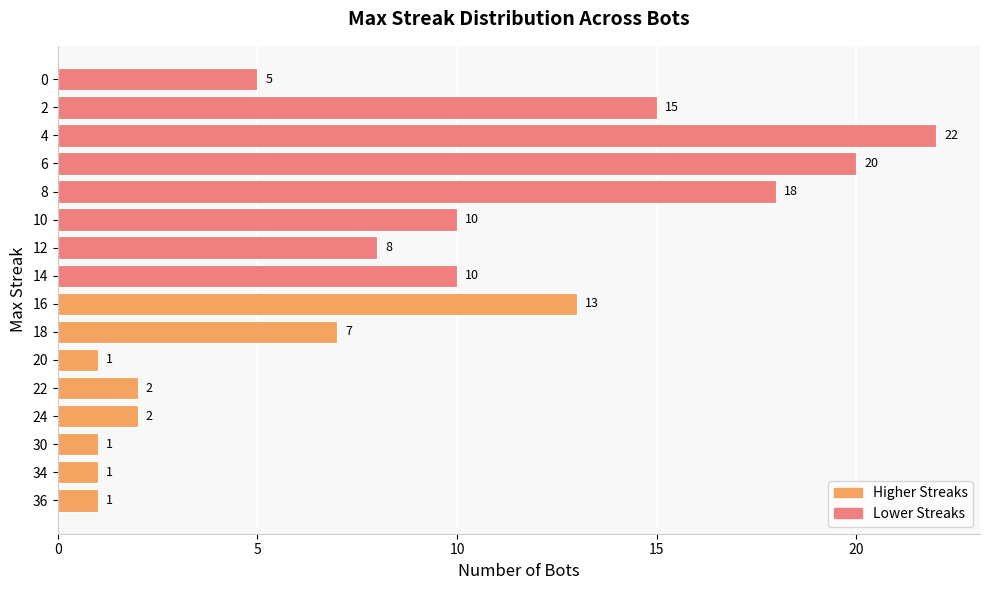

Is it true that the value at 2 is 15?

True